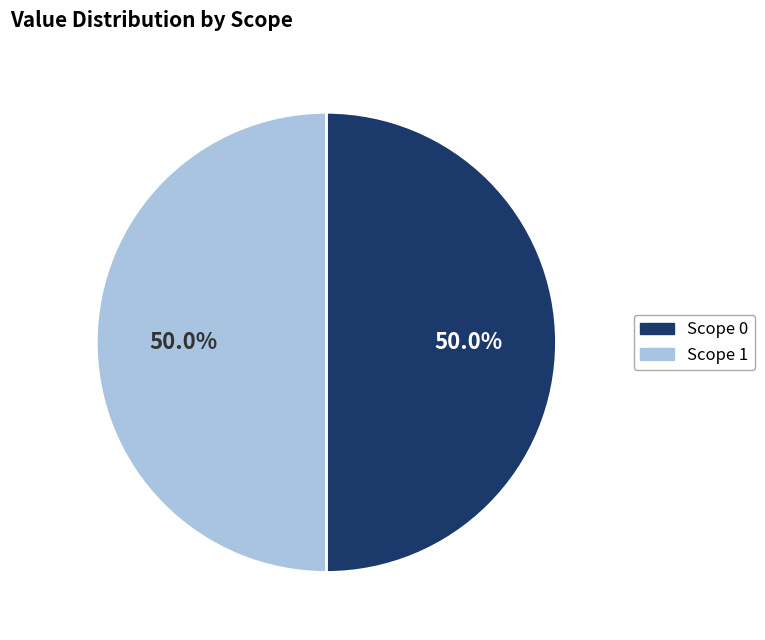

To the nearest percent, what percentage of the pie is Scope 0?

50%